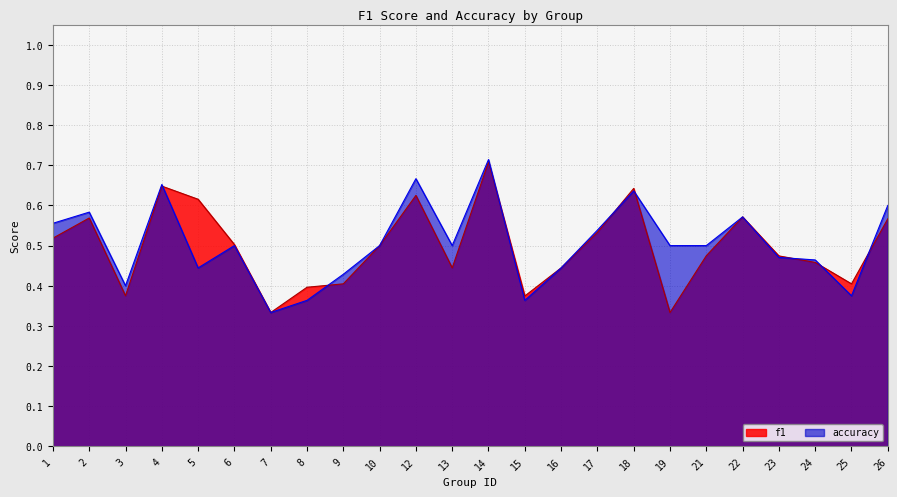

Reading left to right, extract all data points from this chart.

f1: 0.5	0.6	0.4	0.6	0.6	0.5	0.3	0.4	0.4	0.5	0.6	0.4	0.7	0.4	0.4	0.5	0.6	0.3	0.5	0.6	0.5	0.5	0.4	0.6
accuracy: 0.6	0.6	0.4	0.7	0.4	0.5	0.3	0.4	0.4	0.5	0.7	0.5	0.7	0.4	0.4	0.5	0.6	0.5	0.5	0.6	0.5	0.5	0.4	0.6